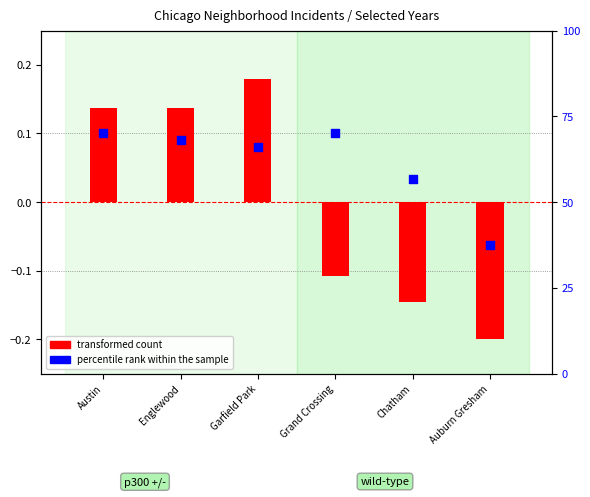

Between Auburn Gresham and Austin, which is larger?

Austin